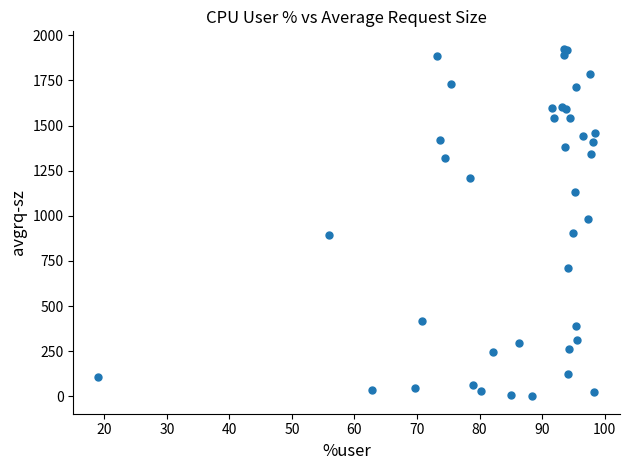

What Y value in the scatter plot is closest to 962?

983.5